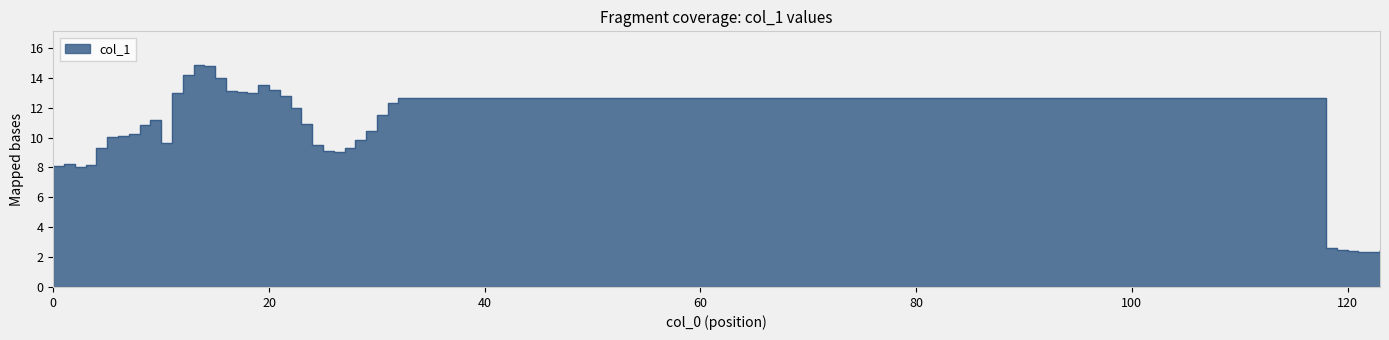

What is the approximate value at 119?

2.5